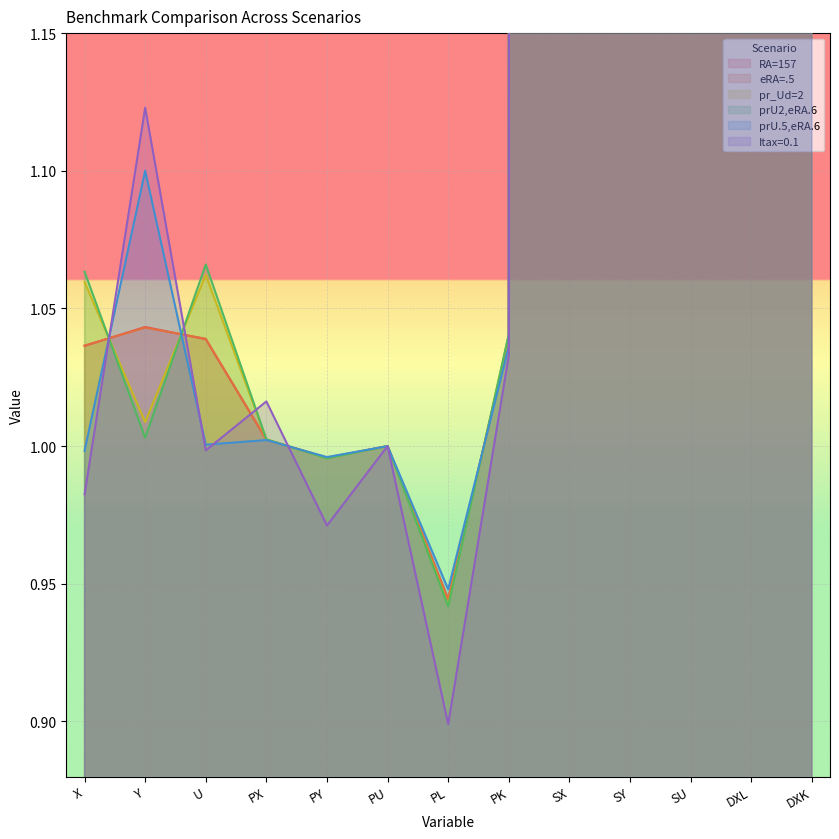

What is the total value across all series at PK?

6.2